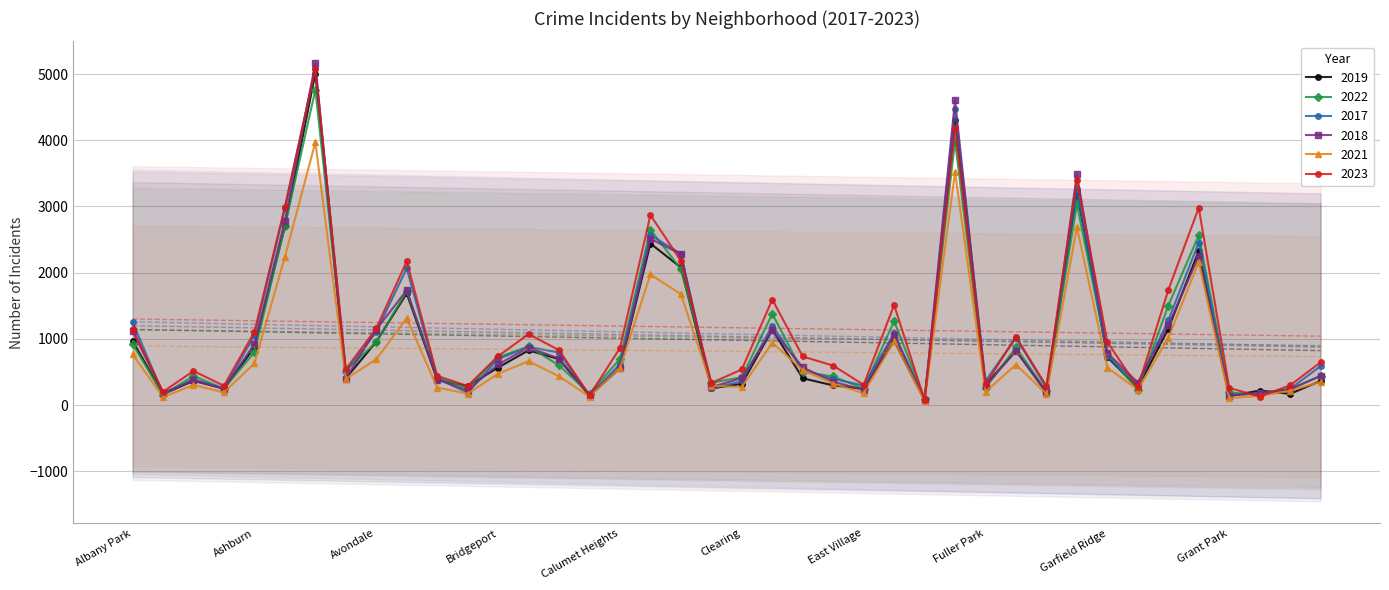

At which category does 2023 reach its first local peak?

Archer Heights